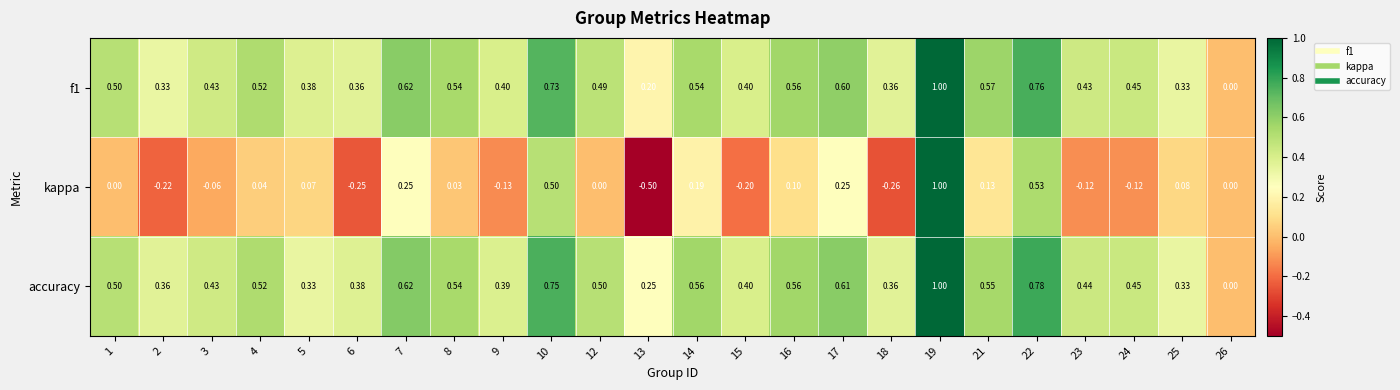

Is the value of accuracy at 18 greater than the value of kappa at 4?

Yes